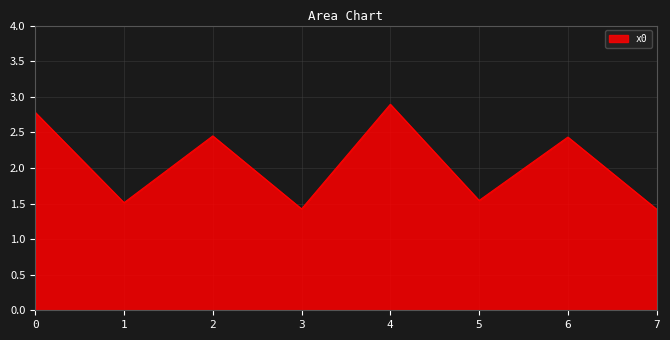

What is the average value?

2.1